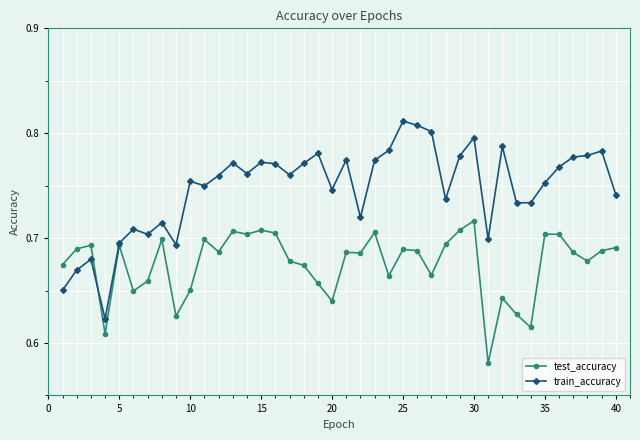

Rank the series by their maximum value, from highest to lowest.

train_accuracy, test_accuracy